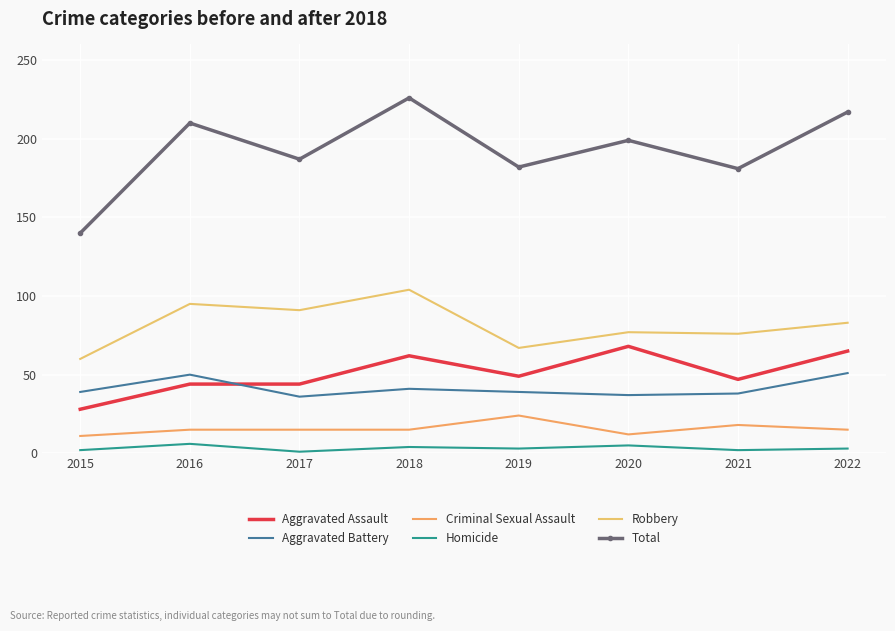

The value of Homicide at 2020 is 5. True or false?

True